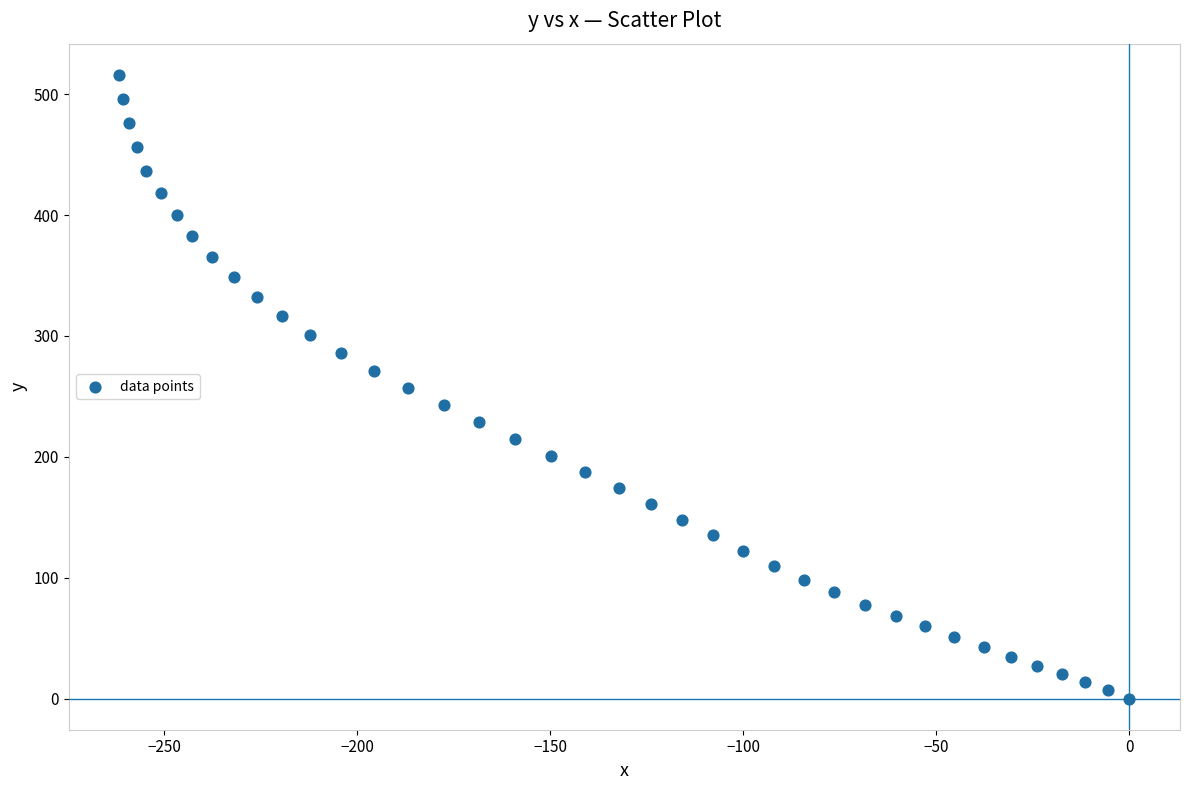

What is the range of Y values (max minus min)?

516.0